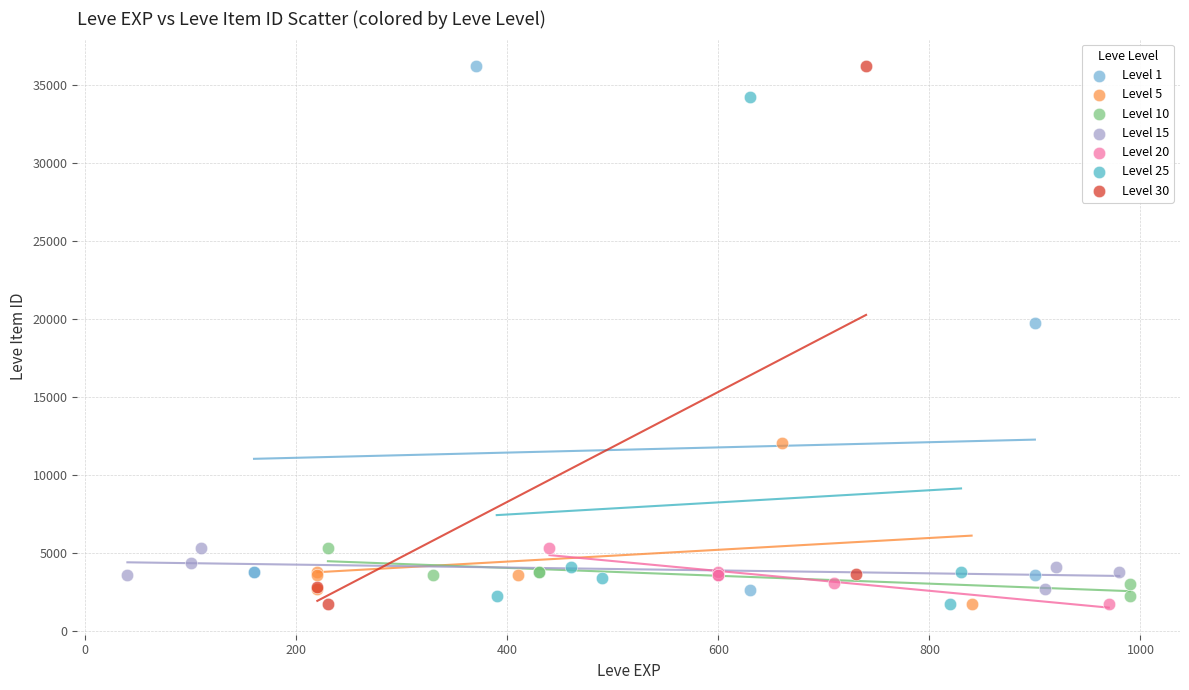

What are all the series names shown in the legend?

Level 1, Level 5, Level 10, Level 15, Level 20, Level 25, Level 30